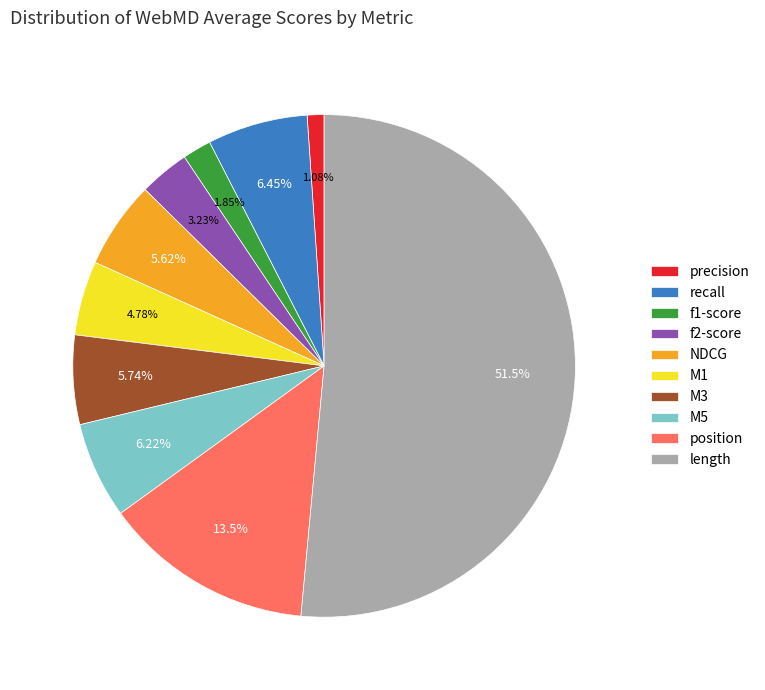

Combined, do precision and recall account for over 50%?

No